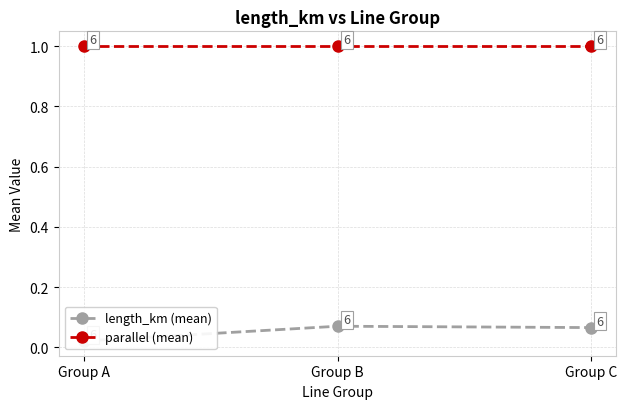

Between Group A and Group B, which series saw the biggest shift?

length_km (mean)